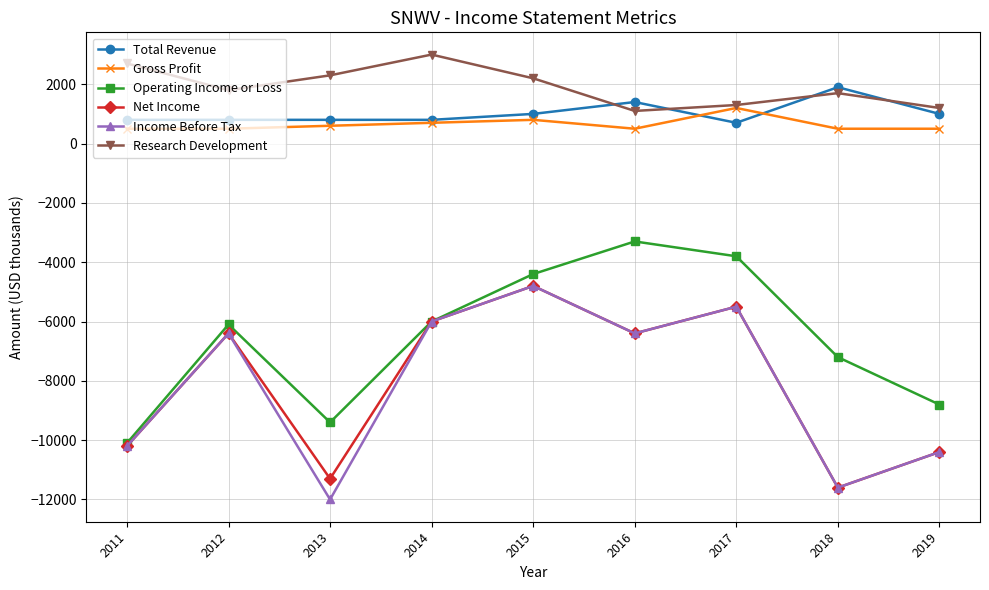

Where is Total Revenue nearest to the value 1300?

2016